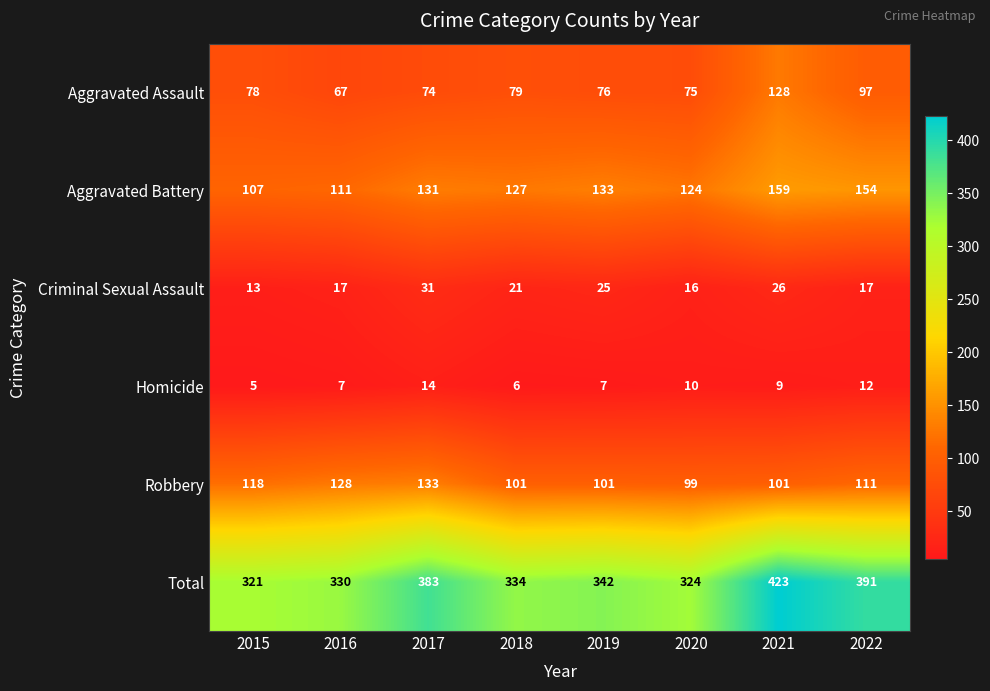

Is it true that Homicide equals 5 at 2015?

True